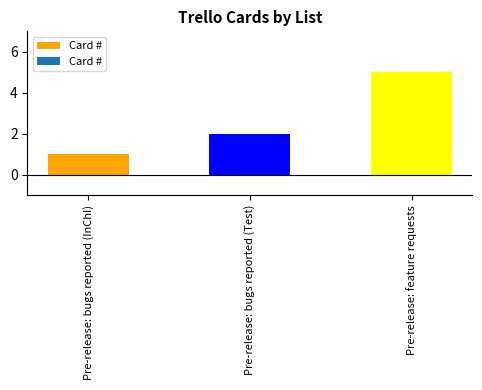

What is the difference between the maximum and second lowest values?

3